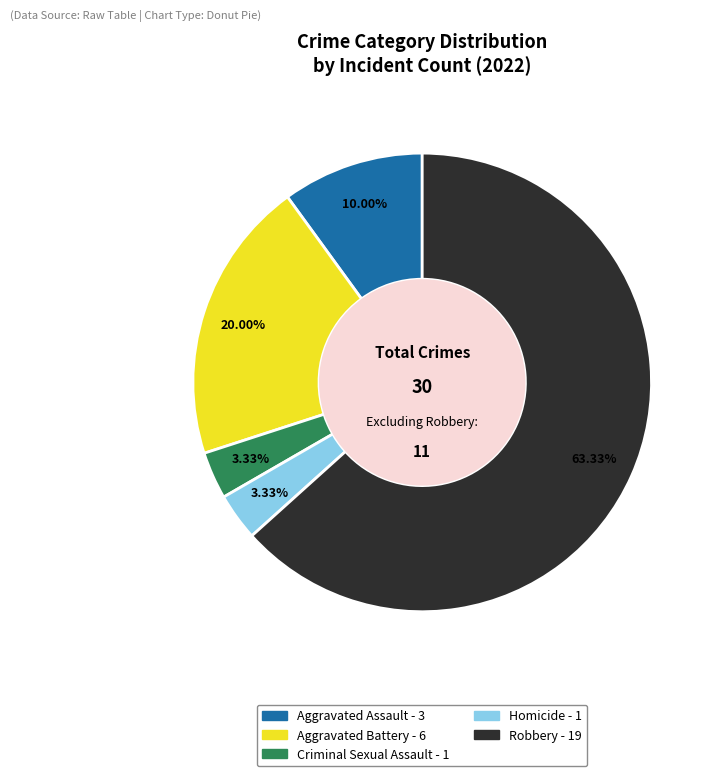

Is the sum of Aggravated Battery and Robbery greater than half?

Yes